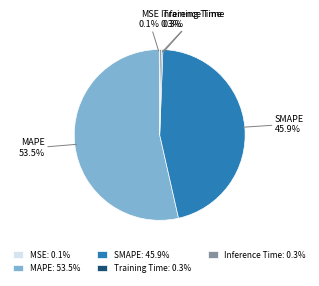

What is the largest slice in the pie chart?

MAPE